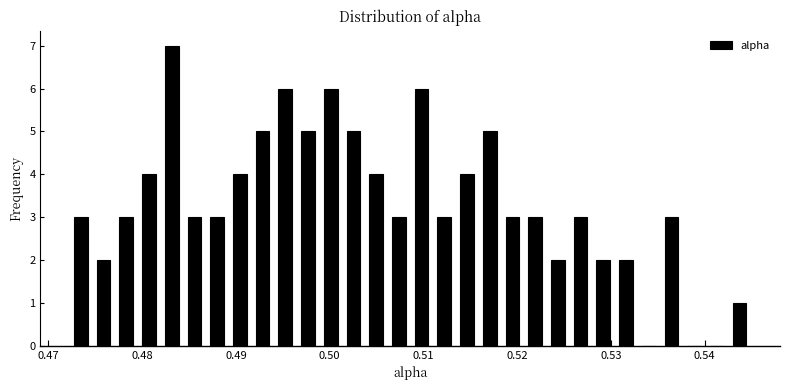

Read against the x-axis, roughly where is the centre of the tallest bar?

0.483